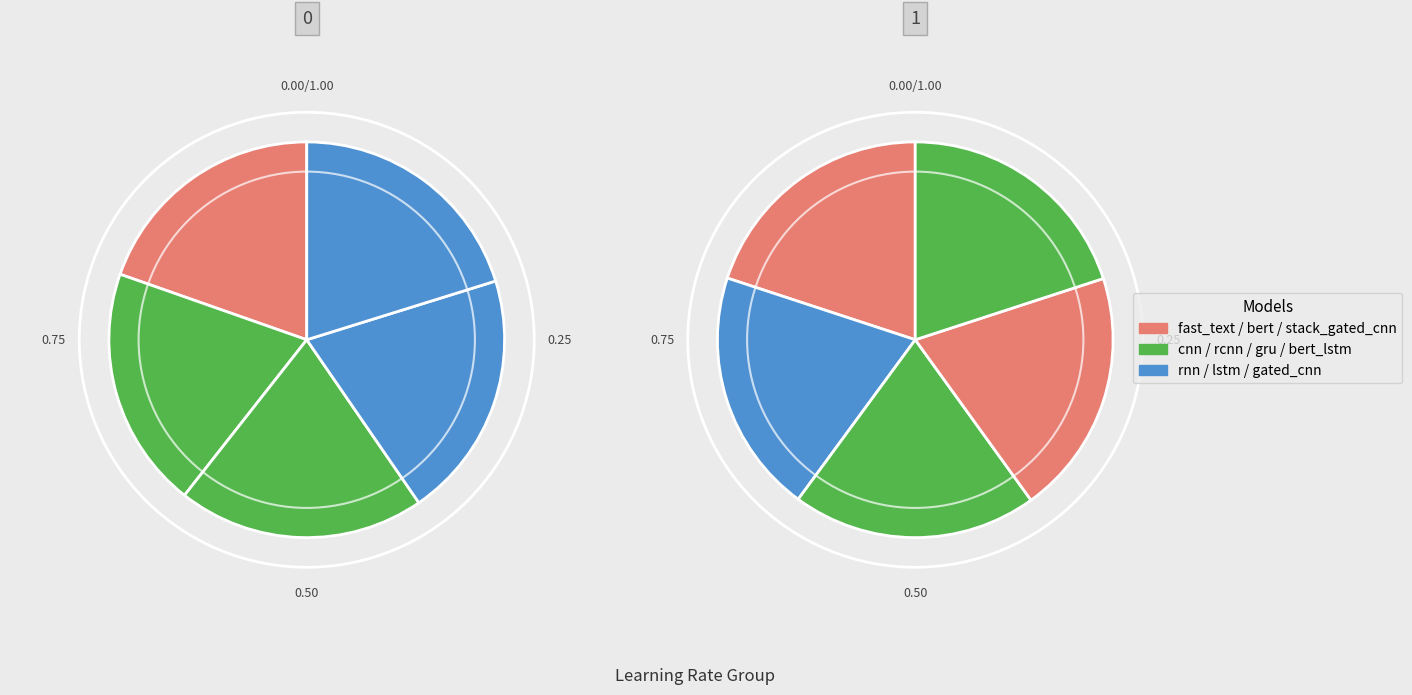

To the nearest percent, what percentage of the pie is rnn?

10%